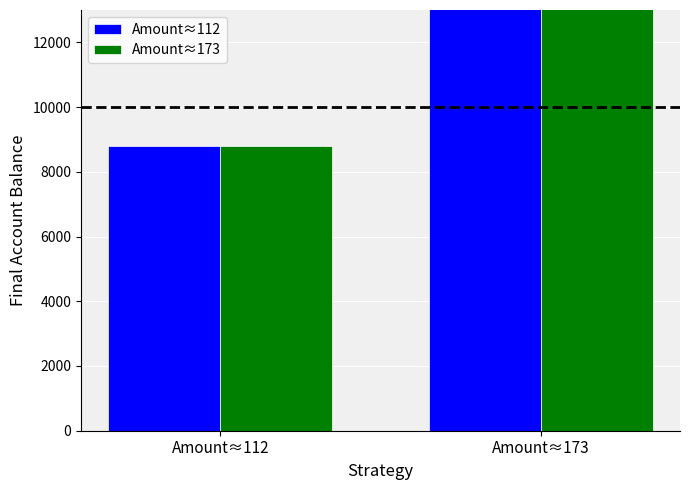

At which category is the sum across all series the highest?

Amount≈173